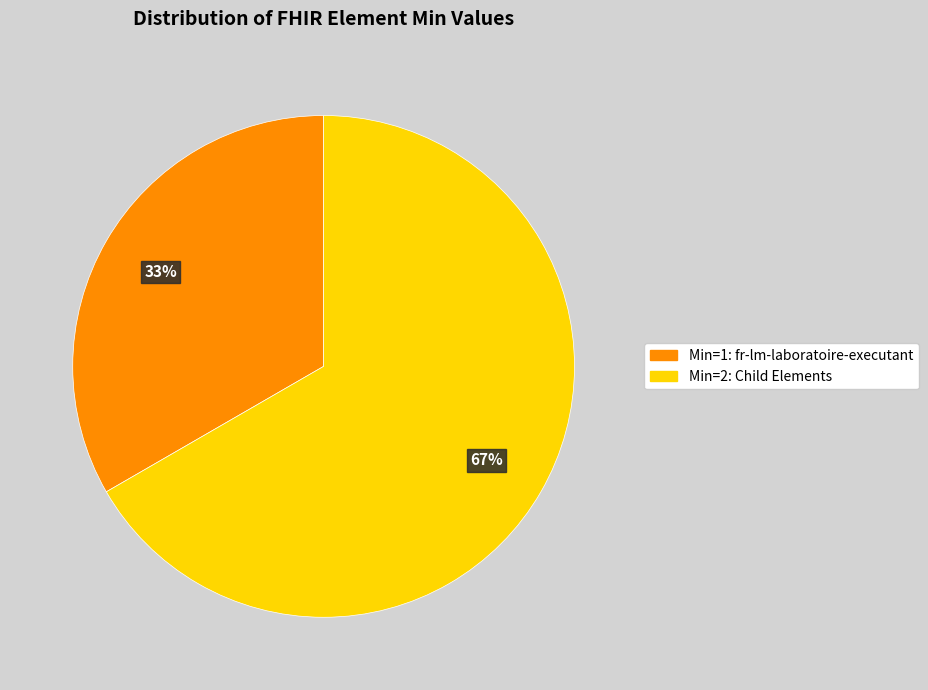

To the nearest percent, what is the average slice percentage?

50%